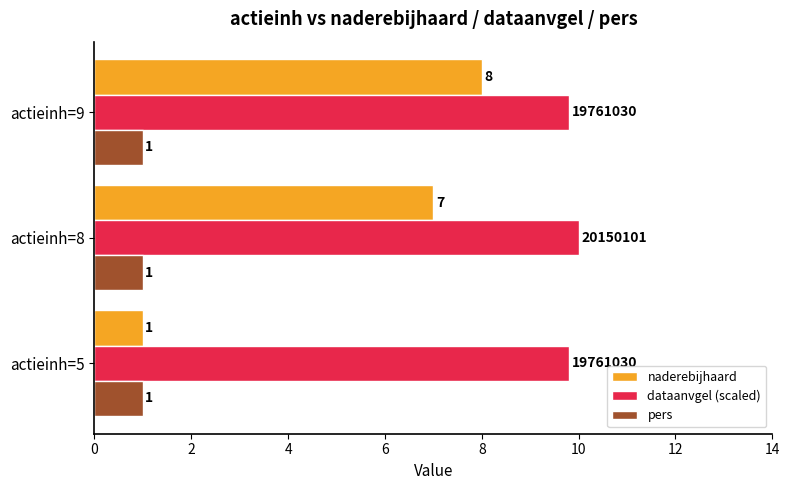

Which series has the largest range (max minus min)?

naderebijhaard